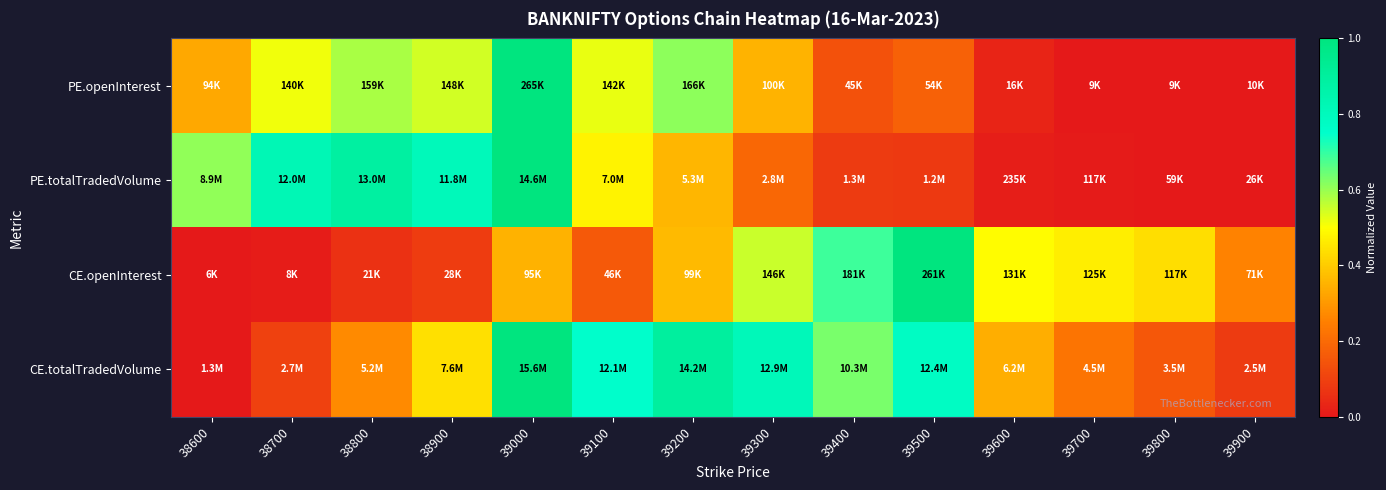

Which series has the largest total across all categories?

CE.totalTradedVolume